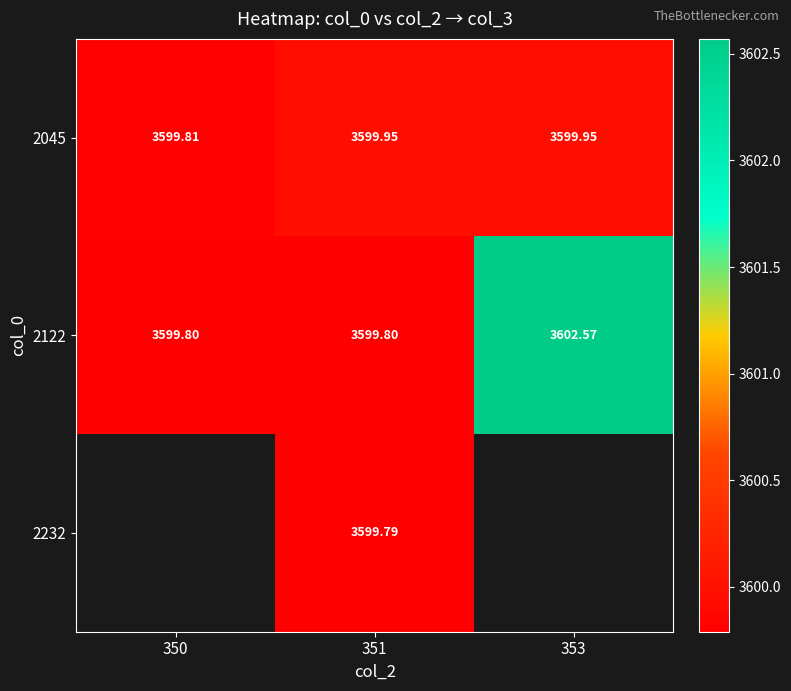

Which label corresponds to the largest value in the chart?

353